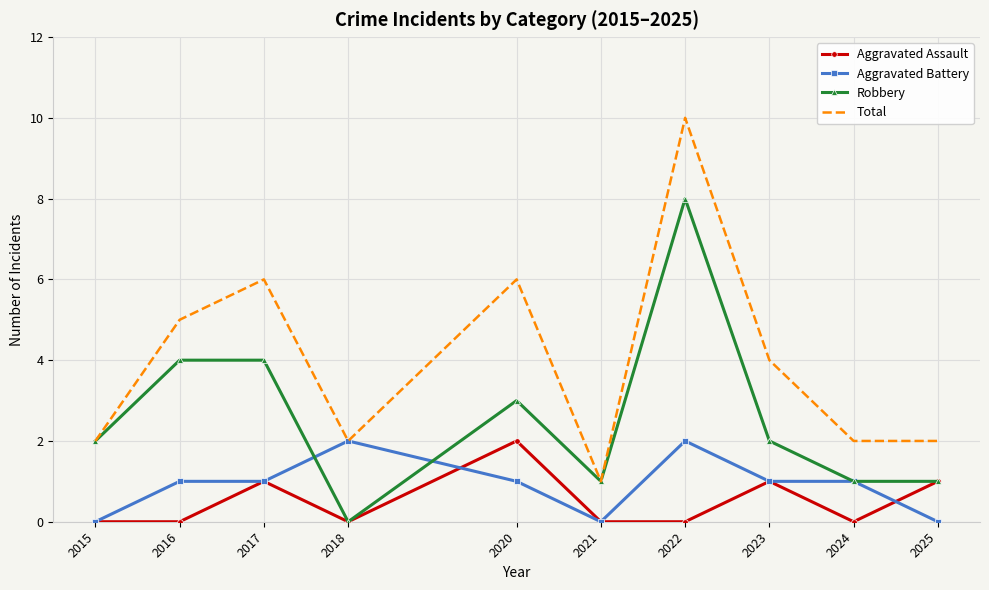

What are all the series names shown in the legend?

Aggravated Assault, Aggravated Battery, Robbery, Total